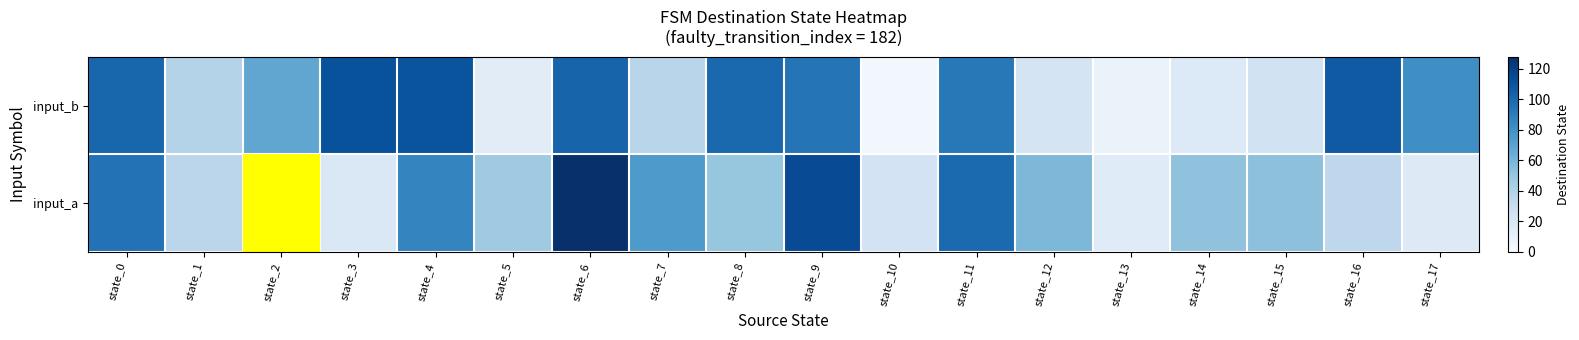

Reading right to left, what are all the values shown in this chart?

input_a: state_17=16	state_16=35	state_15=53	state_14=52	state_13=15	state_12=58	state_11=99	state_10=23	state_9=114	state_8=50	state_7=75	state_6=127	state_5=47	state_4=86	state_3=18	state_2=87	state_1=36	state_0=95
input_b: state_17=81	state_16=107	state_15=24	state_14=17	state_13=8	state_12=22	state_11=92	state_10=3	state_9=94	state_8=100	state_7=37	state_6=102	state_5=14	state_4=110	state_3=111	state_2=68	state_1=39	state_0=101